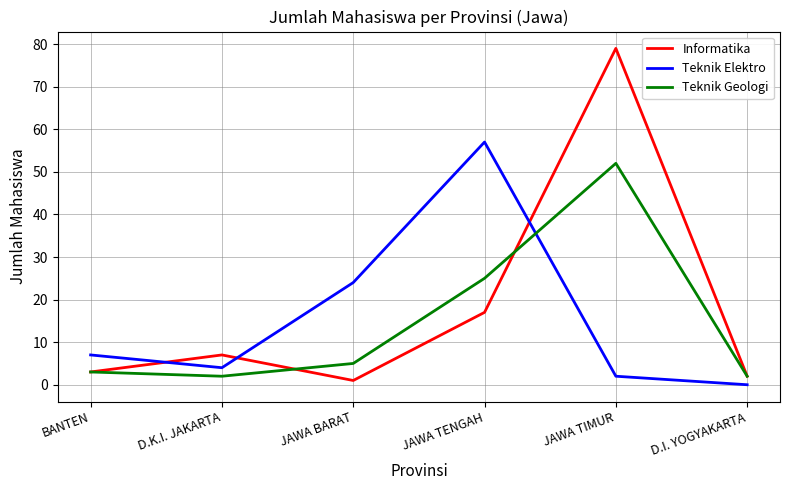

Which series changed the most between JAWA TENGAH and JAWA TIMUR?

Informatika